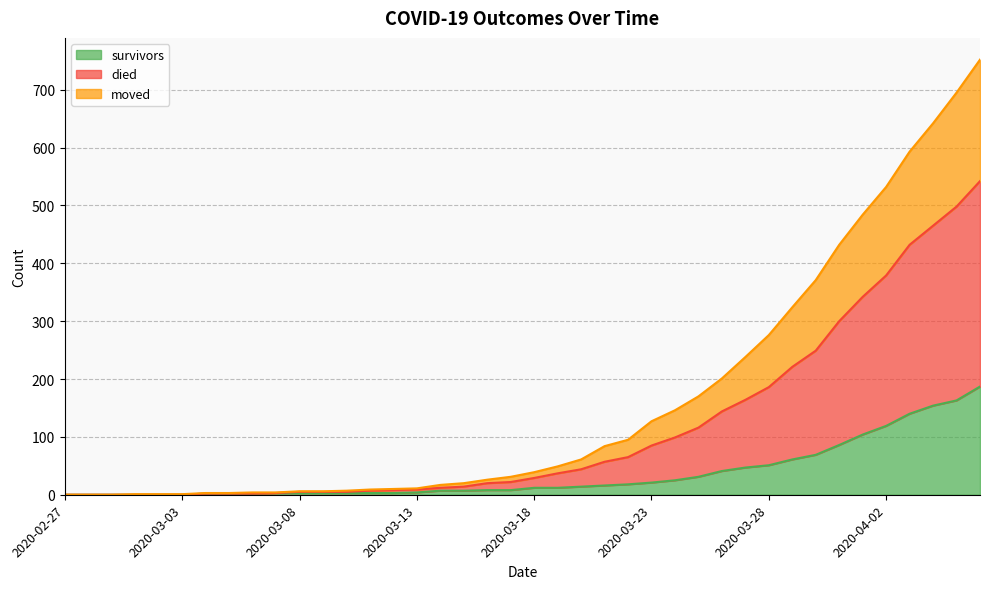

Rank the series at 2020-03-04 from lowest to highest value.

survivors, moved, died